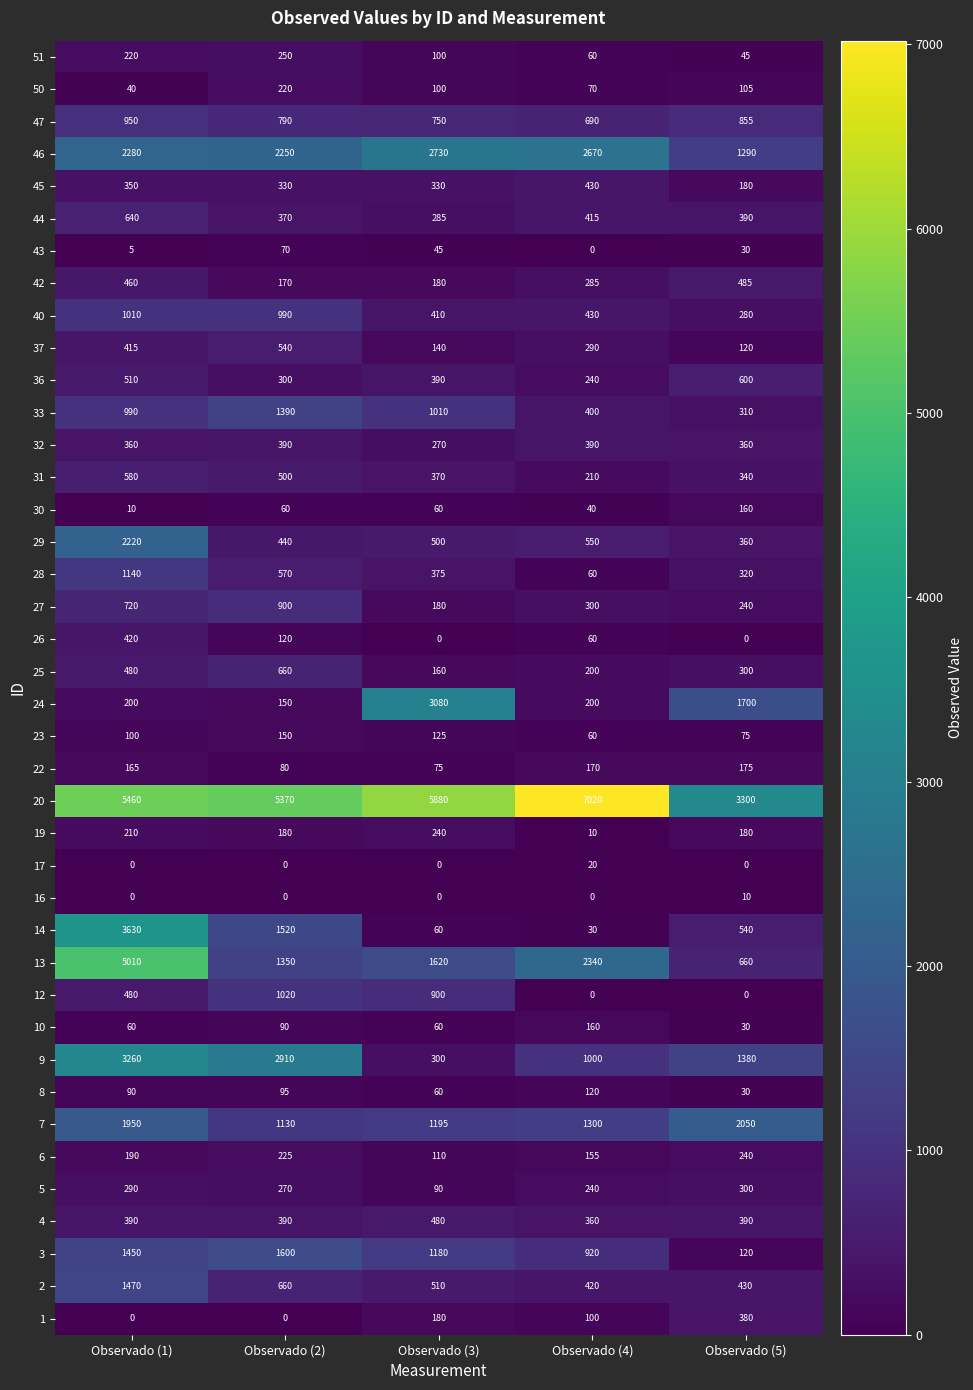

Is it true that 36 equals 951 at Observado (5)?

False